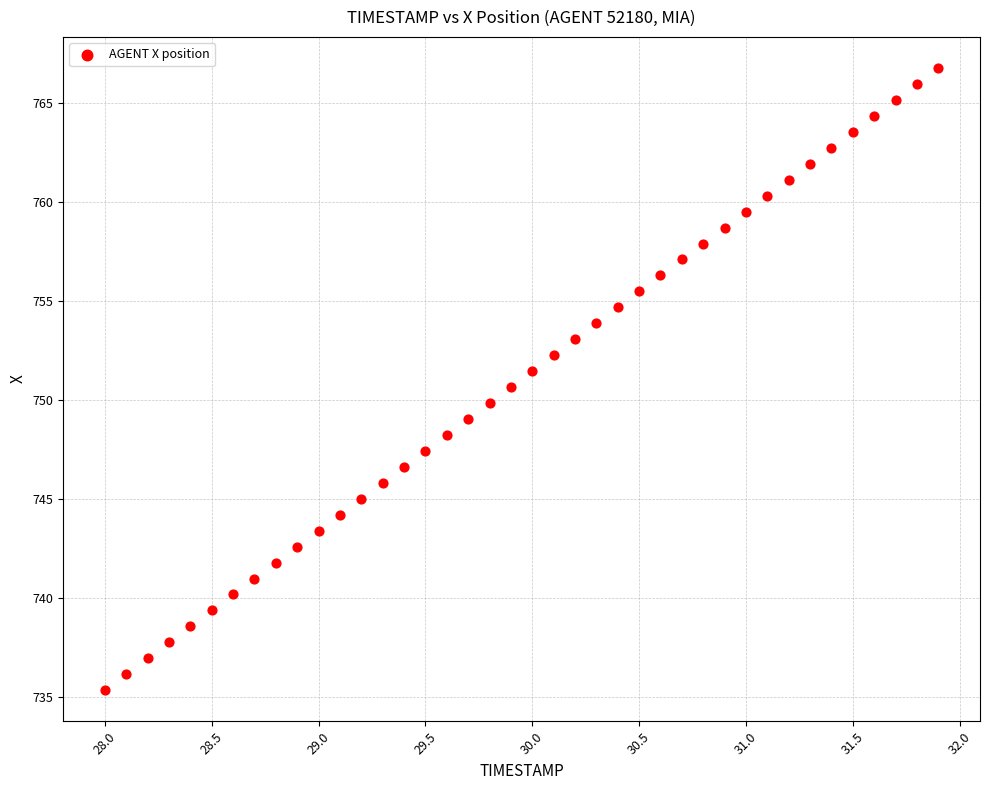

What is the range of Y values (max minus min)?

31.5